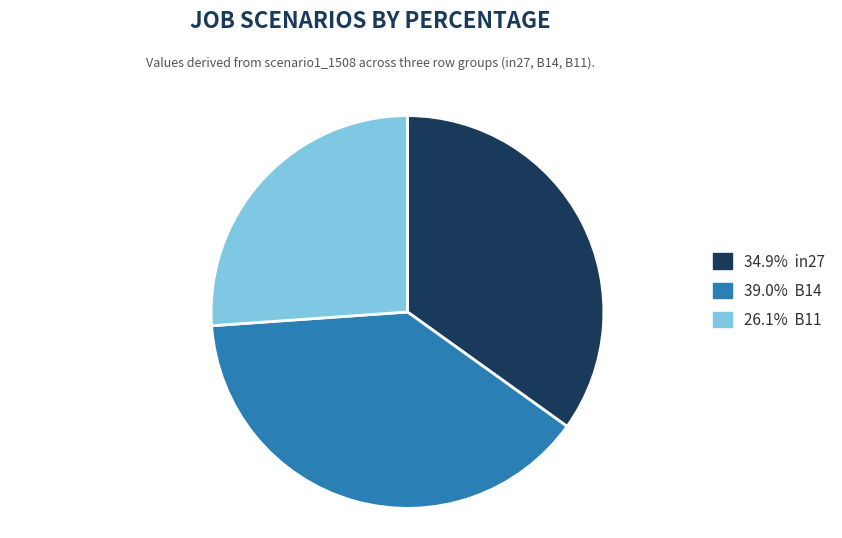

Does any single category account for the majority?

No